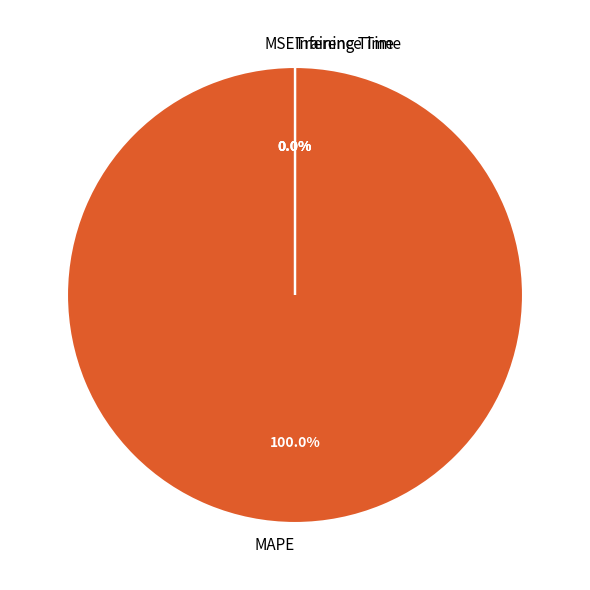

Is the sum of Inference Time and MAPE greater than half?

Yes